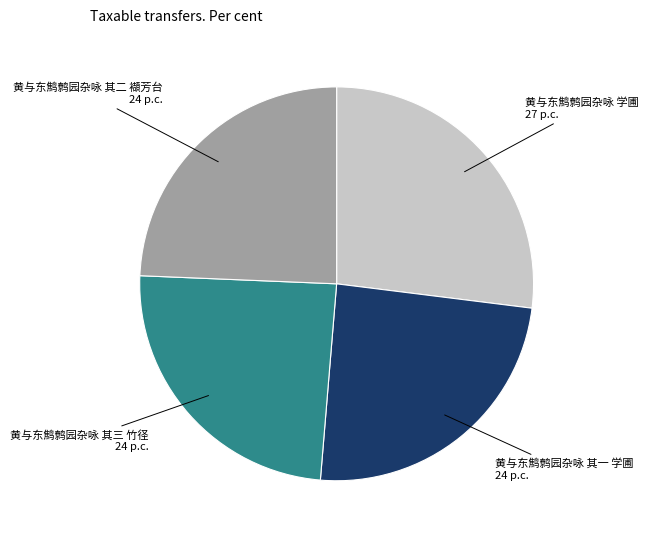

True or false: 黄与东鹪鹩园杂咏 其一 学圃 accounts for 24% of the total.

True